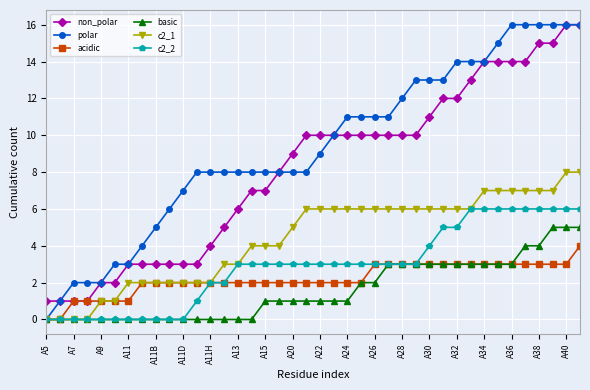

Which series has the widest spread of values?

polar